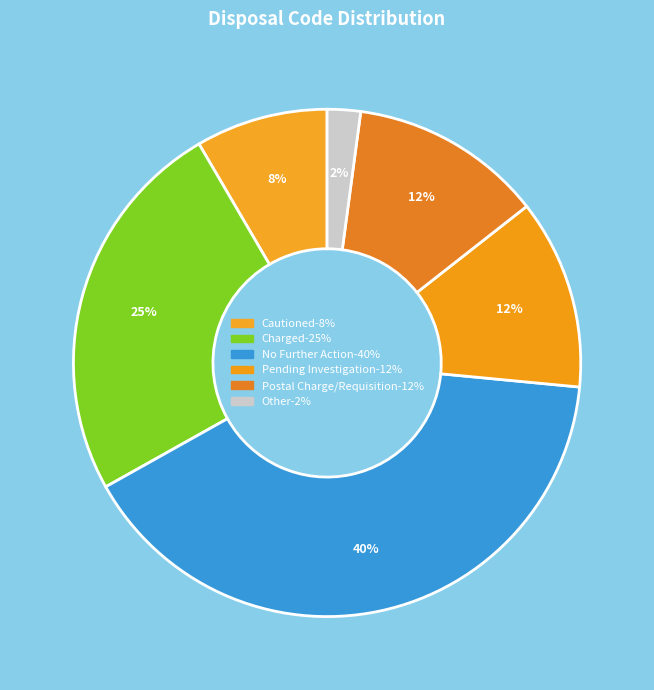

Count the number of slices in the pie.

6